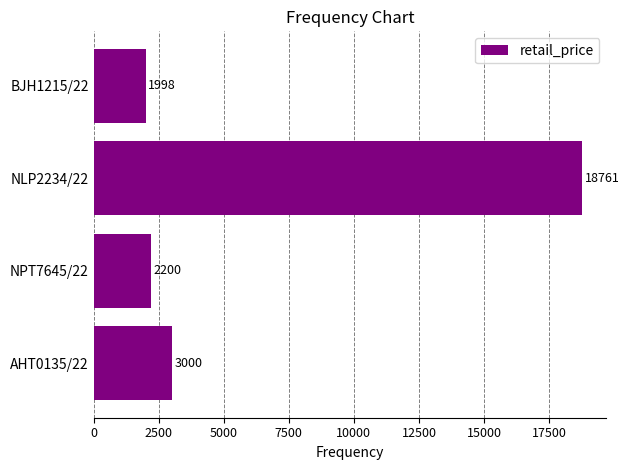

What is the change in value from AHT0135/22 to BJH1215/22?

-1002